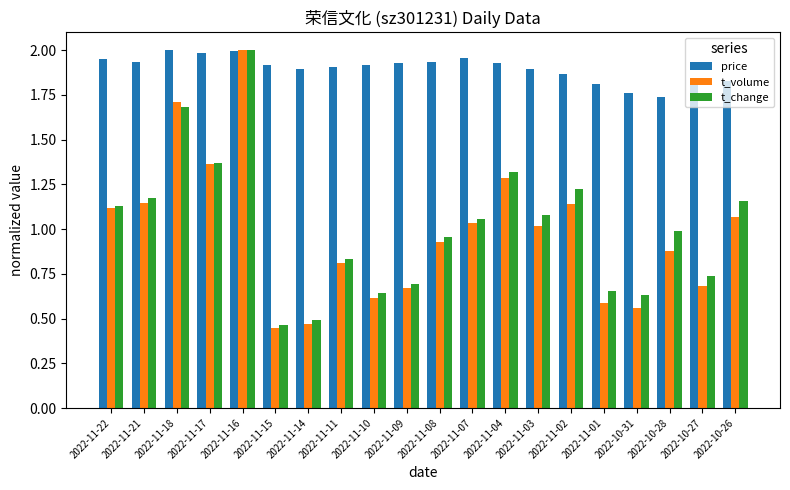

What is the difference between the price values at 2022-10-27 and 2022-11-04?

0.1